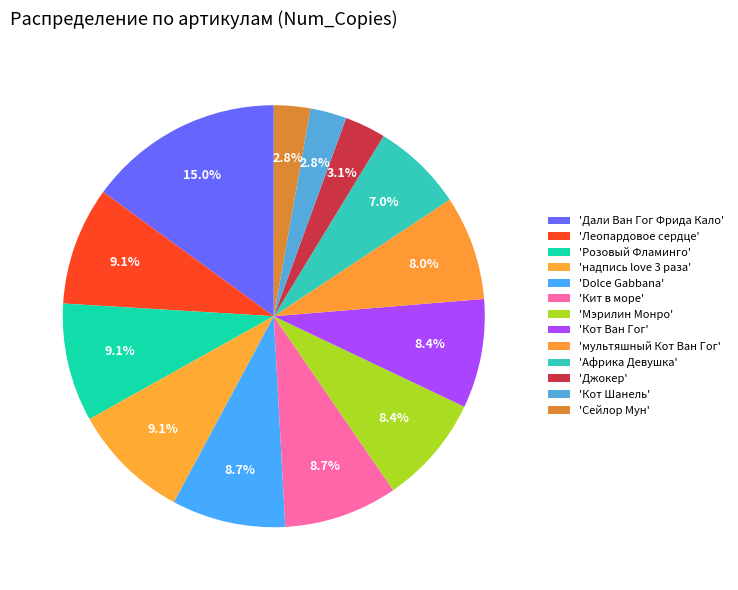

How many slices are in this pie chart?

13